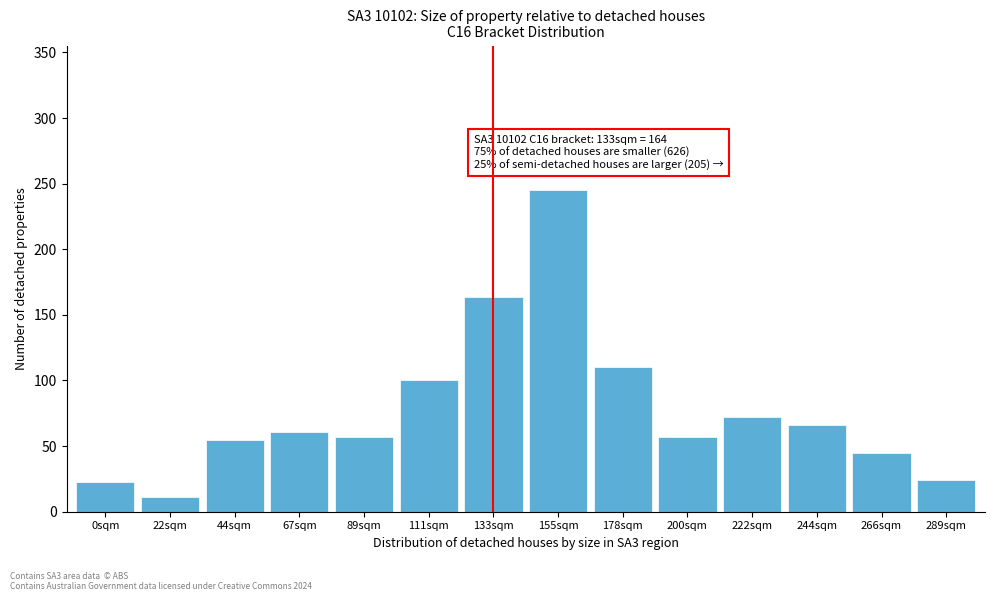

What is the difference between the second highest and second lowest values?

141